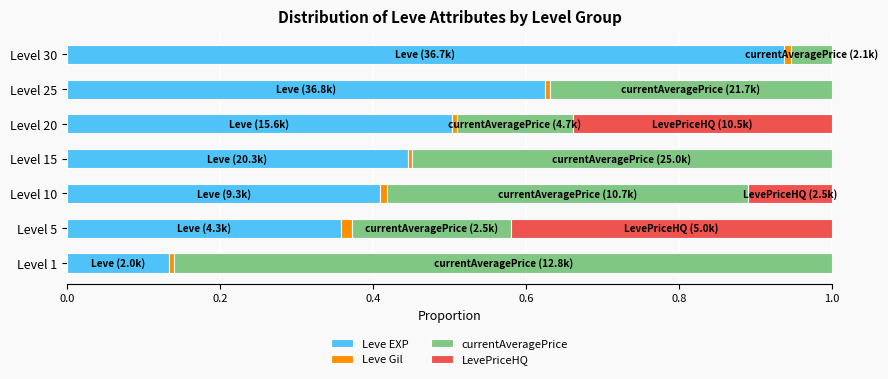

Which category has the highest value in the Leve EXP series?

Level 30